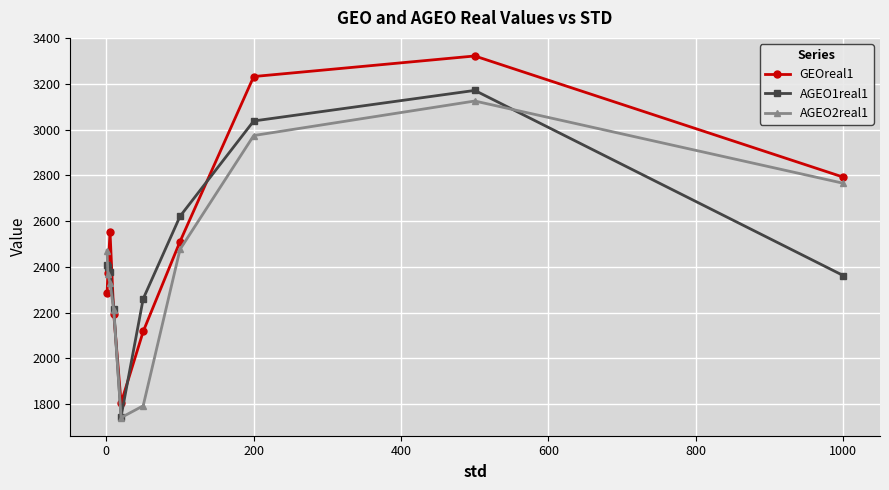

Rank the series by their maximum value, from lowest to highest.

AGEO2real1, AGEO1real1, GEOreal1